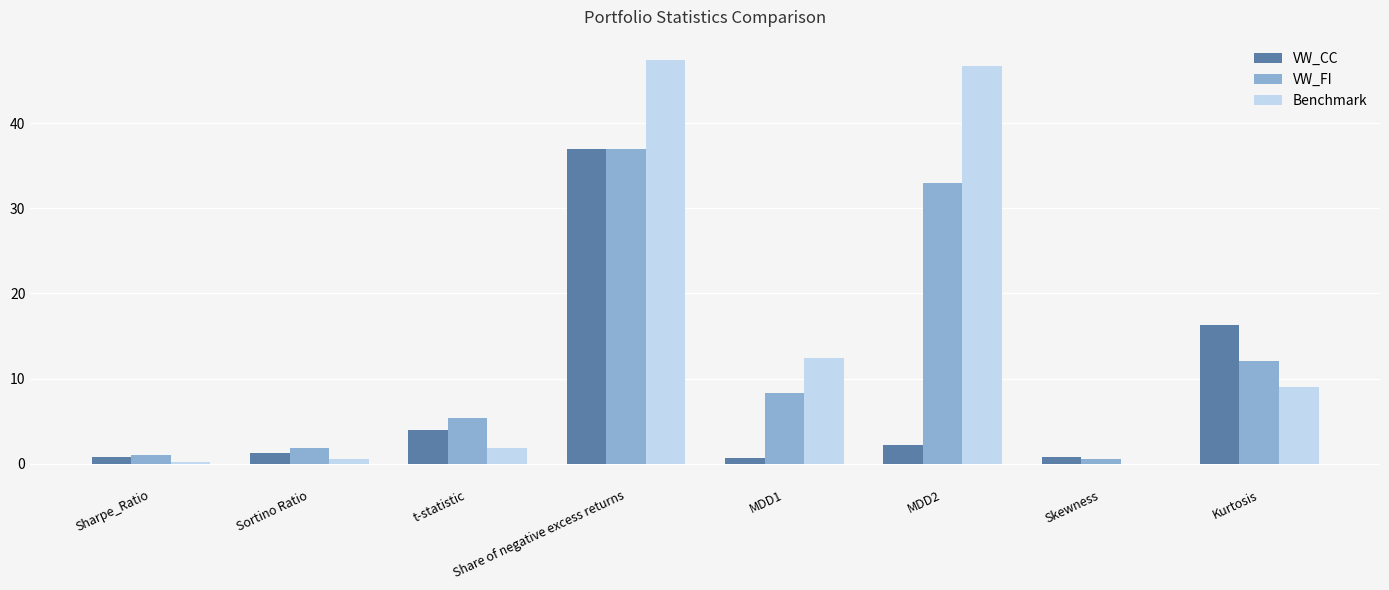

Where is VW_CC nearest to the value 18?

Kurtosis